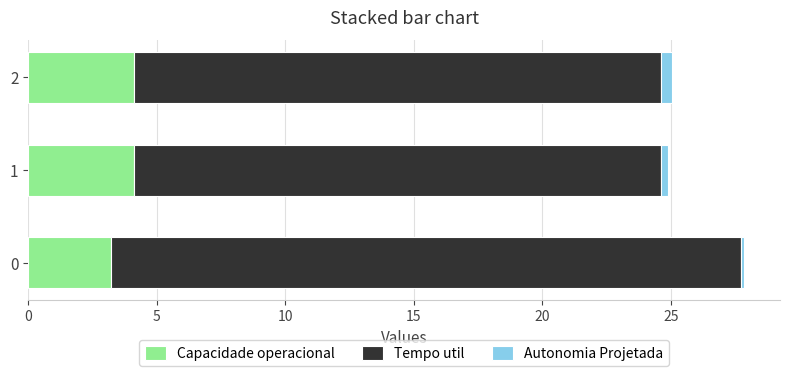

How many categories are shown in the chart?

3